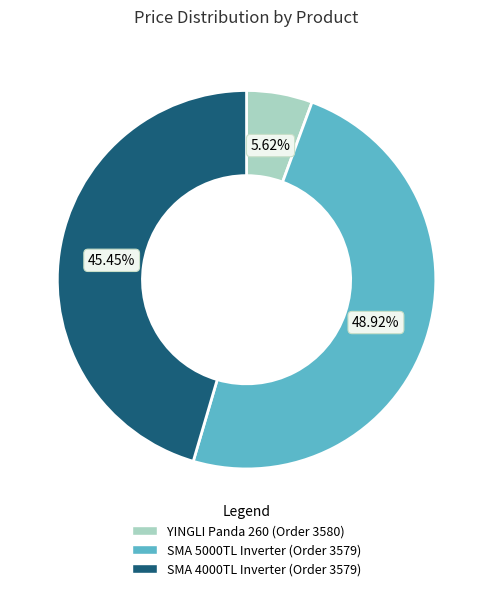

True or false: SMA 5000TL Inverter (Order 3579) accounts for 49% of the total.

True